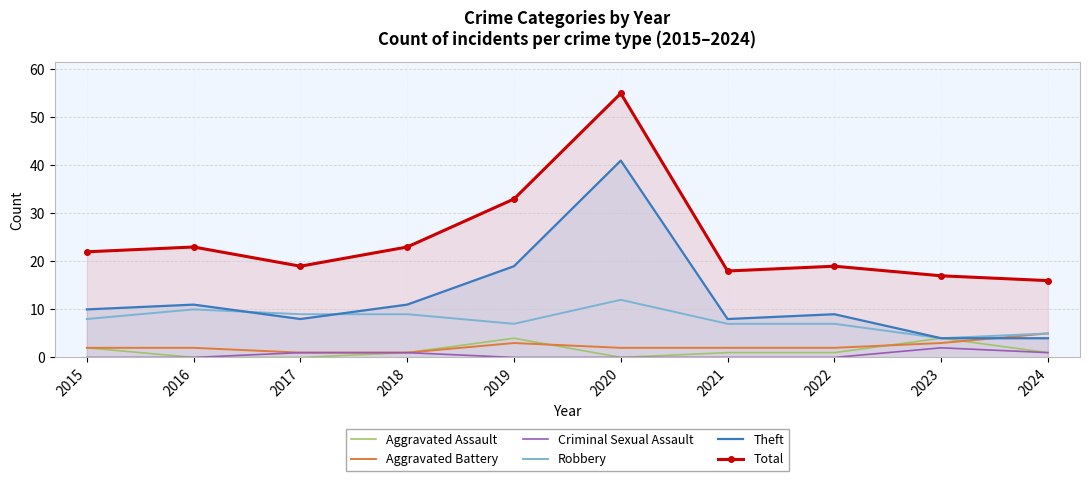

At which category is the sum across all series the highest?

2020